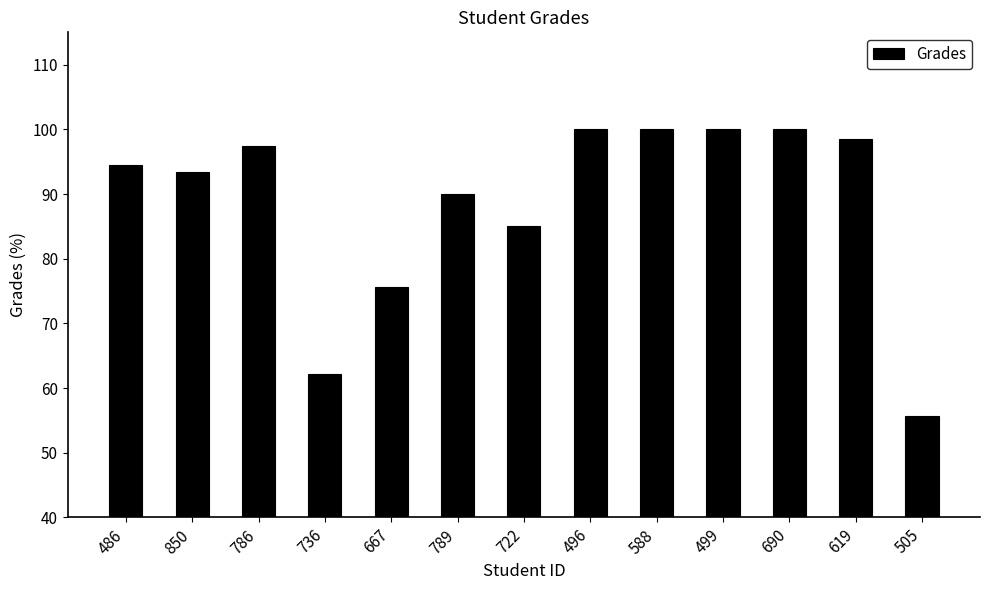

Which has a higher value, 736 or 722?

722